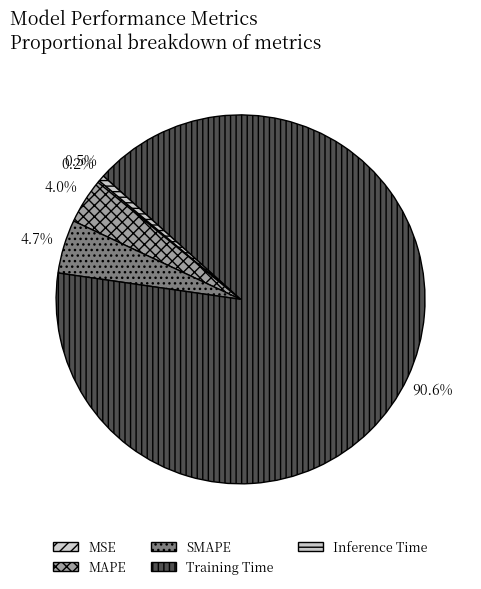

Is there any slice that represents more than half of the pie?

Yes